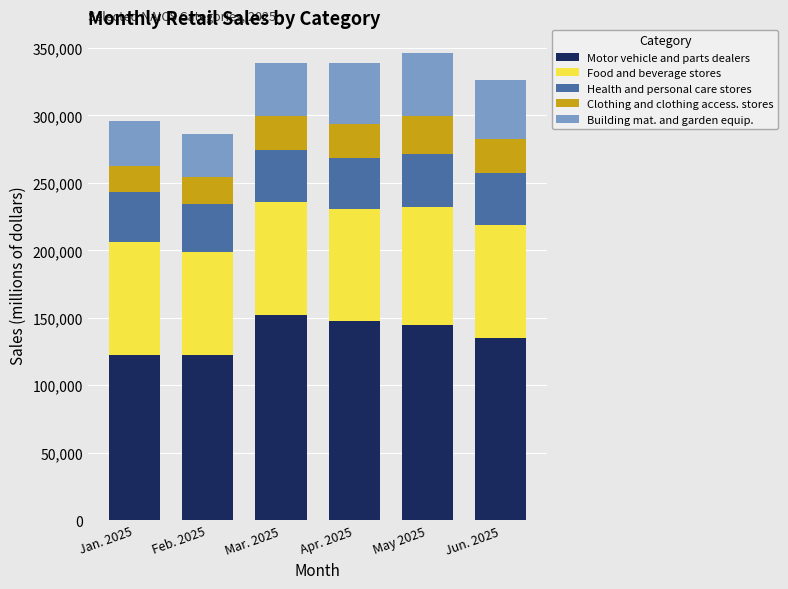

The value of Motor vehicle and parts dealers at Jun. 2025 is 135194. True or false?

True